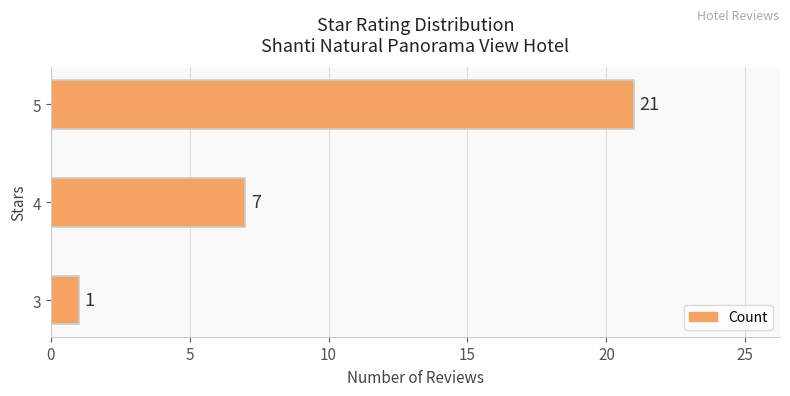

List the labels in order of value, largest first.

5, 4, 3